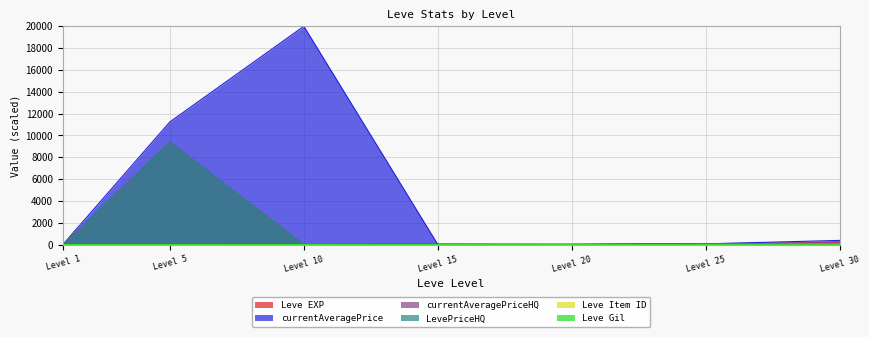

Where is currentAveragePrice nearest to the value 10000?

Level 5